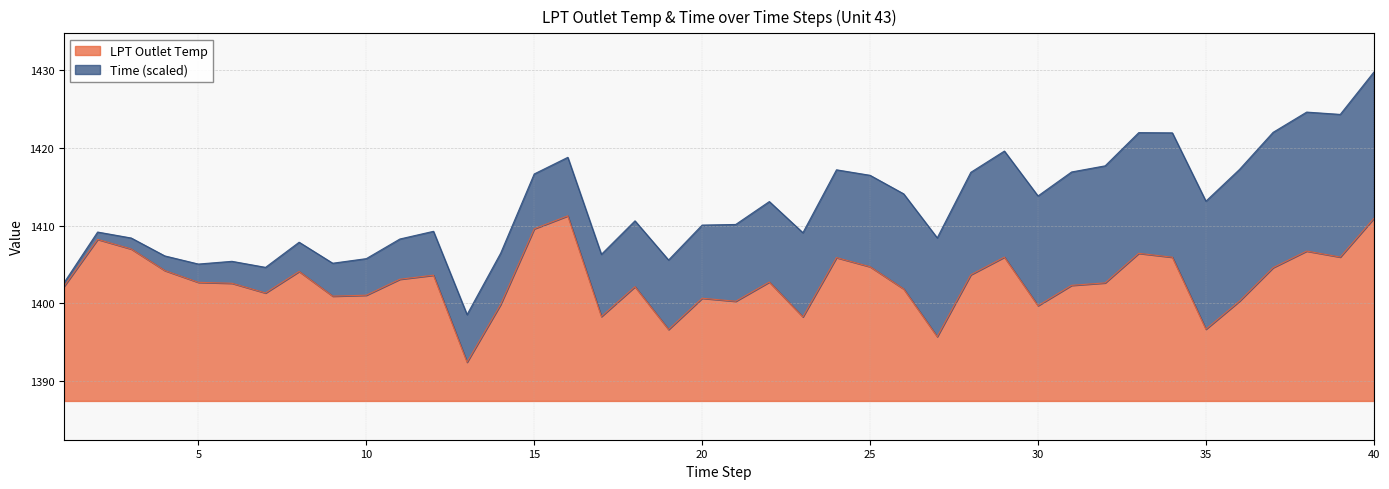

Rank the categories by value from highest to lowest.

16, 40, 15, 2, 3, 38, 33, 39, 29, 34, 24, 25, 37, 4, 8, 28, 12, 11, 22, 5, 32, 6, 31, 1, 18, 26, 7, 10, 9, 20, 36, 21, 14, 30, 17, 23, 35, 19, 27, 13